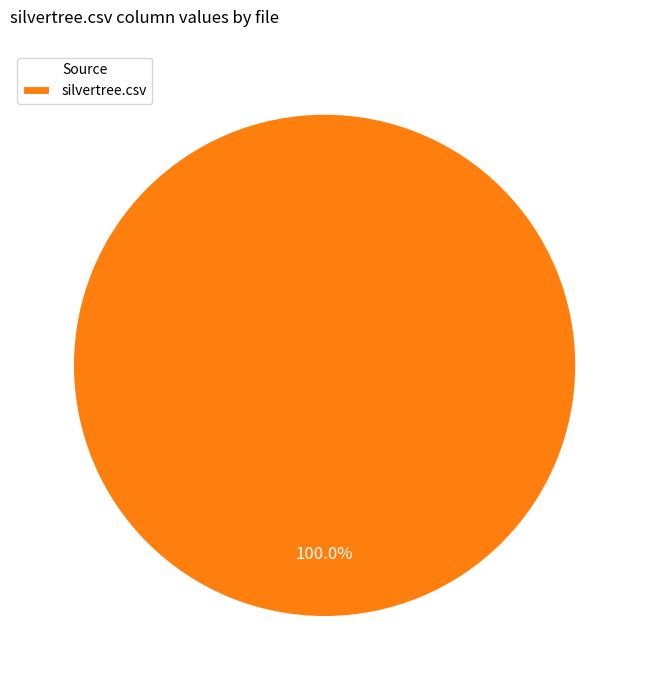

Is there a majority slice in this chart?

Yes